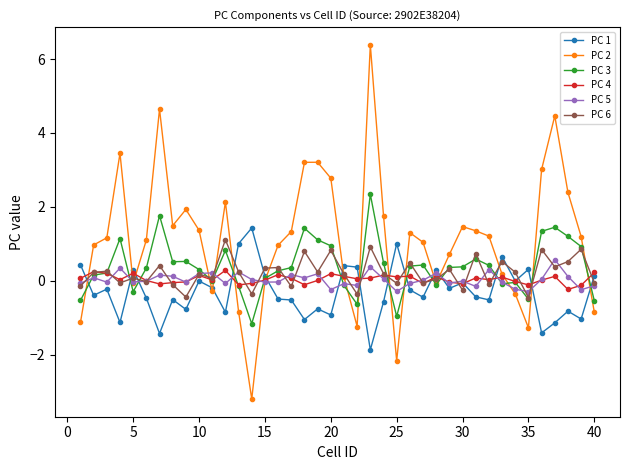

True or false: PC 4 has more than 1 points higher than both neighbors.

True